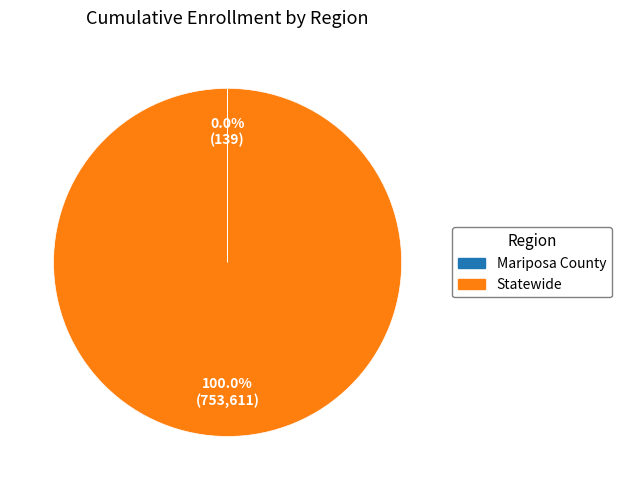

What is the largest slice in the pie chart?

Statewide